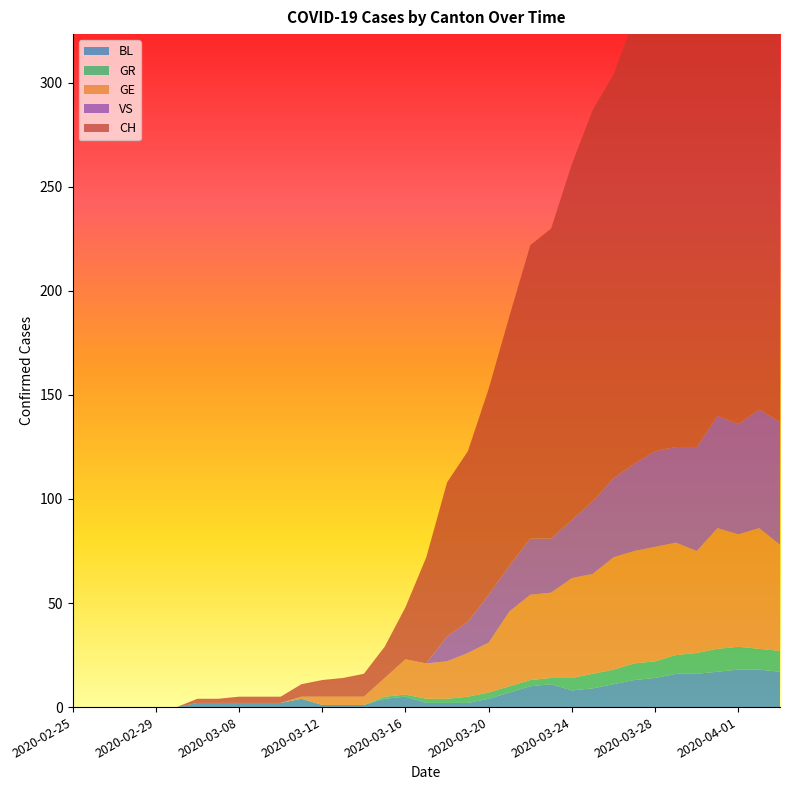

What is the difference between the BL values at 2020-03-21 and 2020-03-14?

6